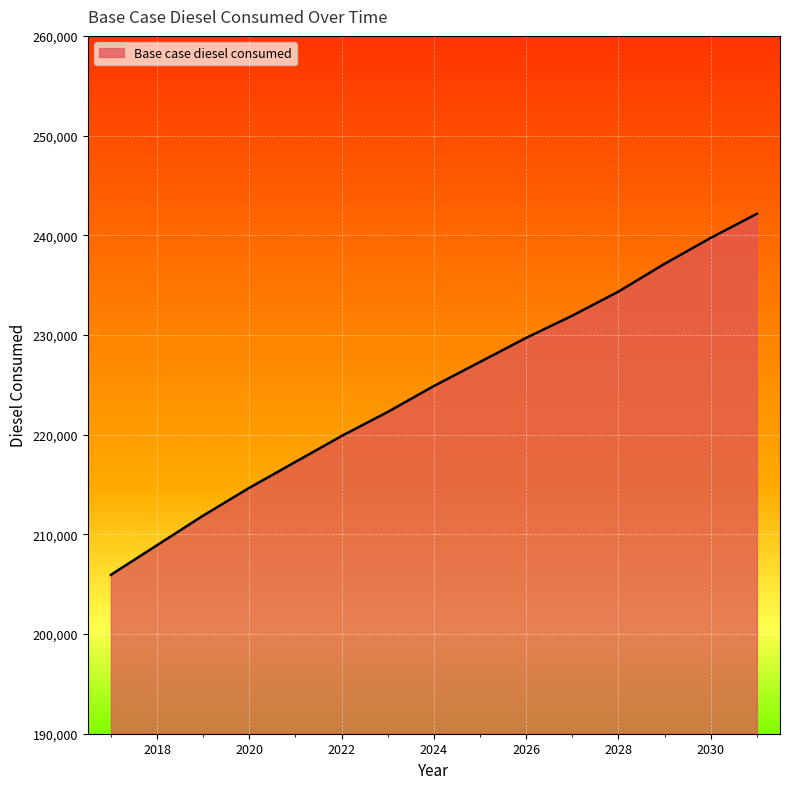

Which category has the highest value across all series?

2031